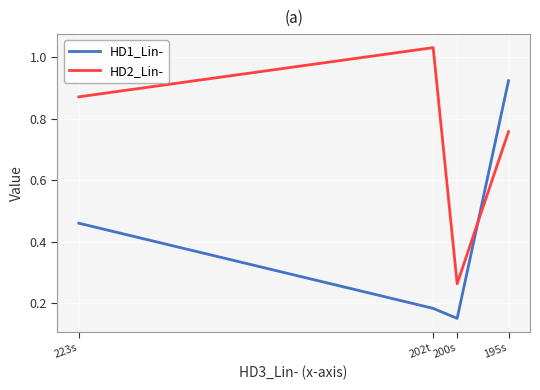

Which category has the lowest value in the HD1_Lin- series?

200s